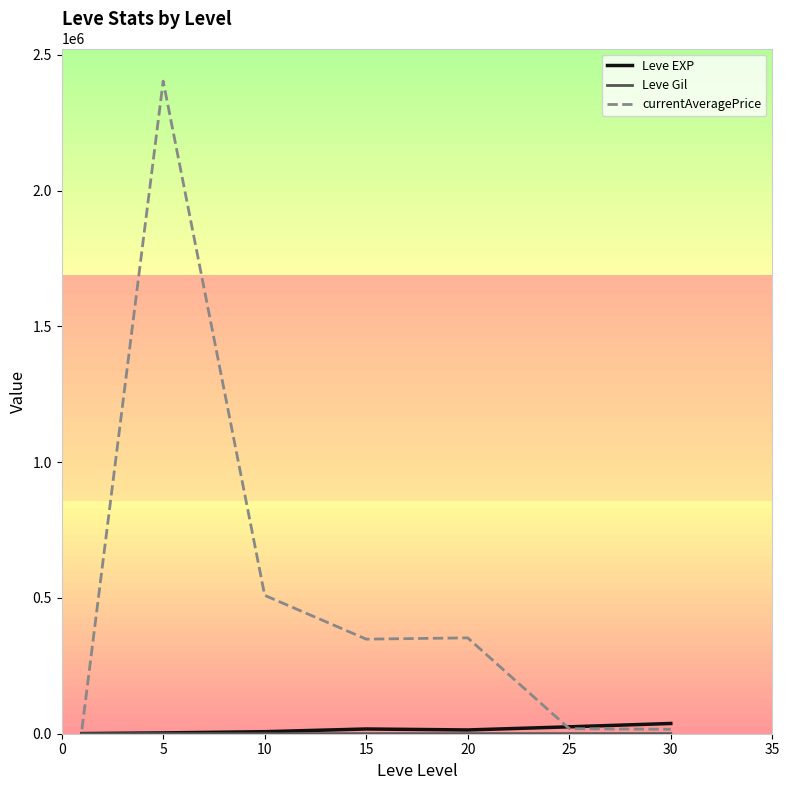

Which series has the widest spread of values?

currentAveragePrice